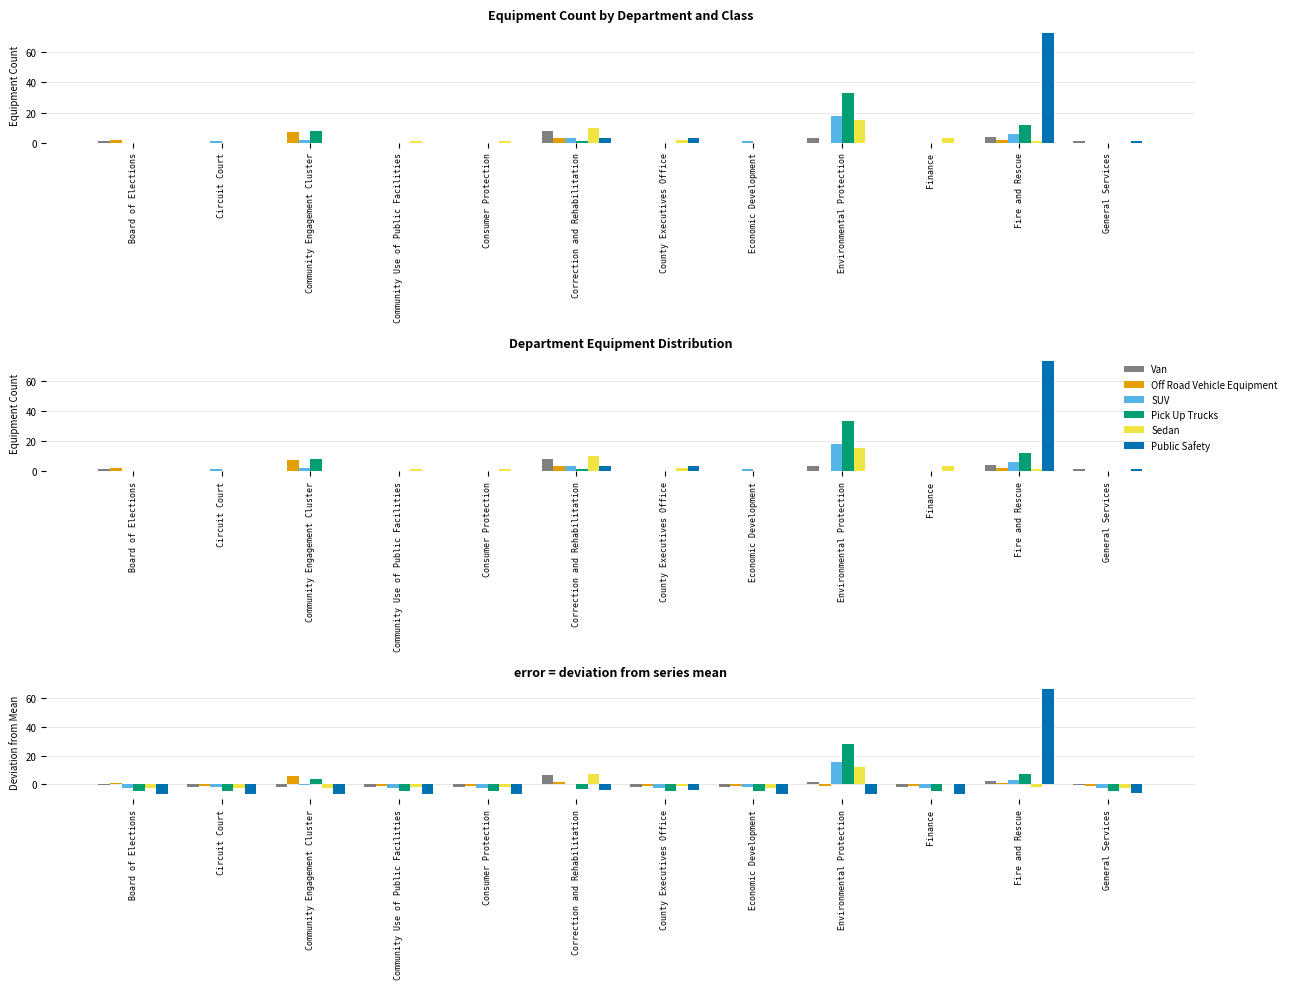

What is the sum of the SUV values at Board of Elections and General Services?

-5.2